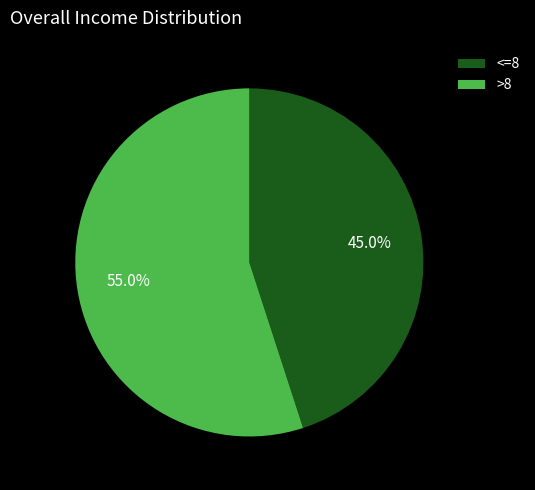

What is the smallest slice in the pie chart?

<=8